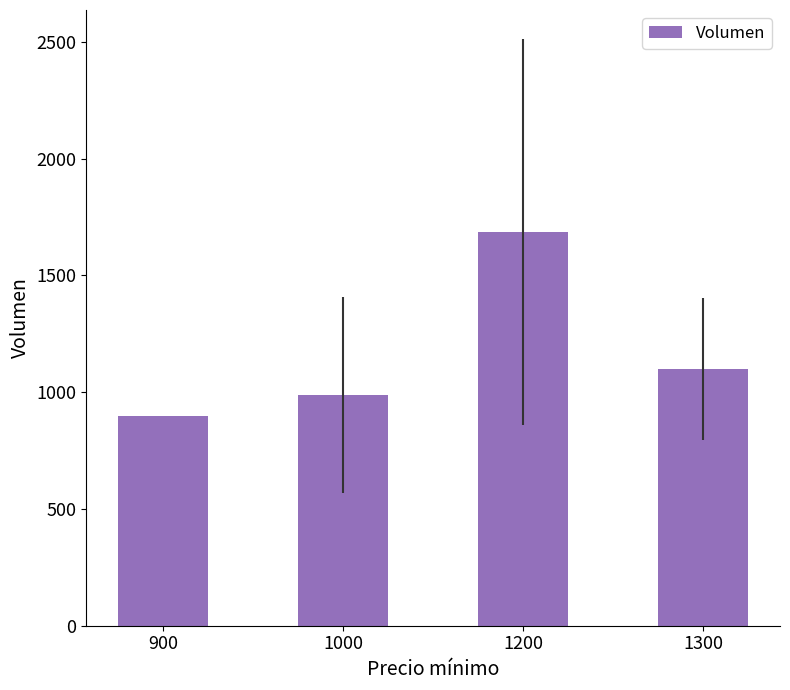

What is the change in value from 900 to 1000?

+87.5